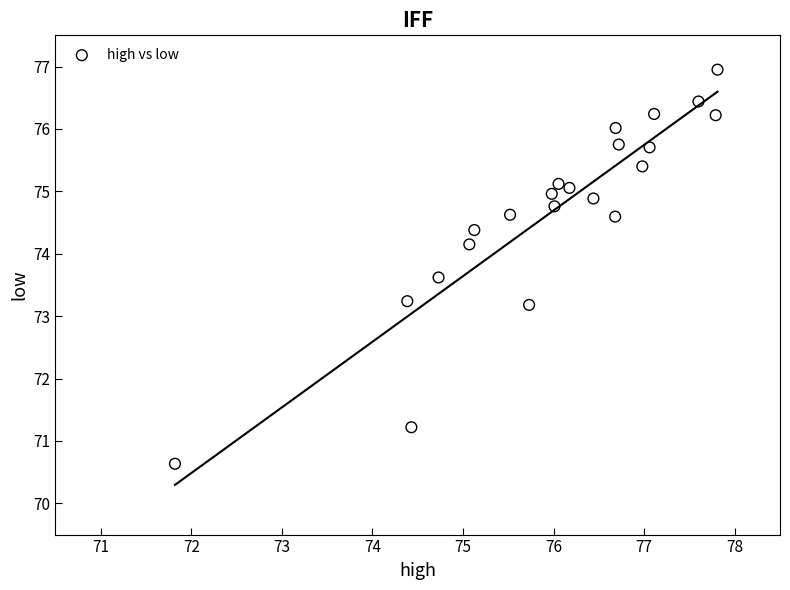

What is the range of Y values (max minus min)?

6.3